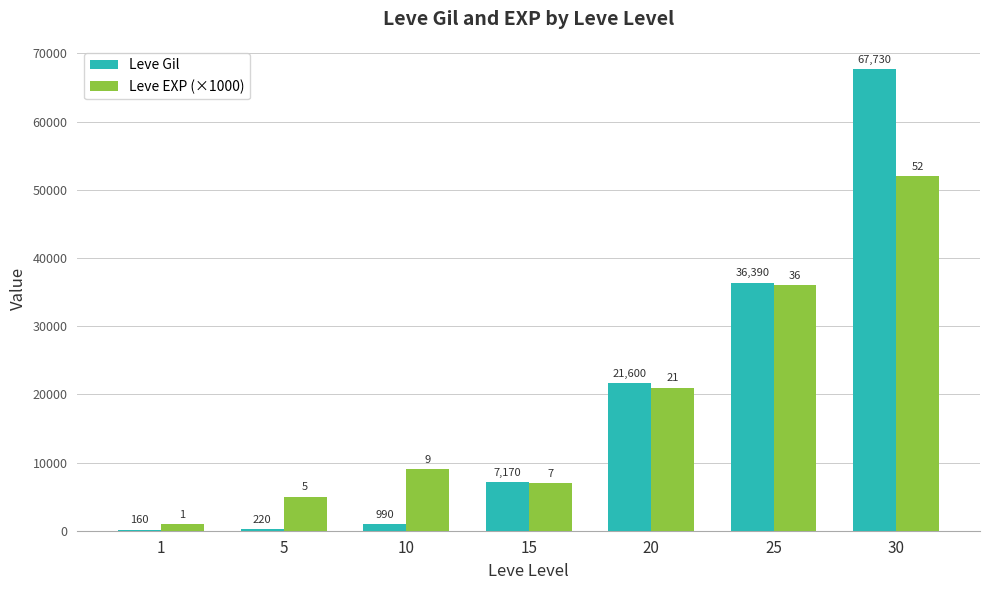

True or false: Leve EXP (×1000) has a value of 89193 at 30.

False